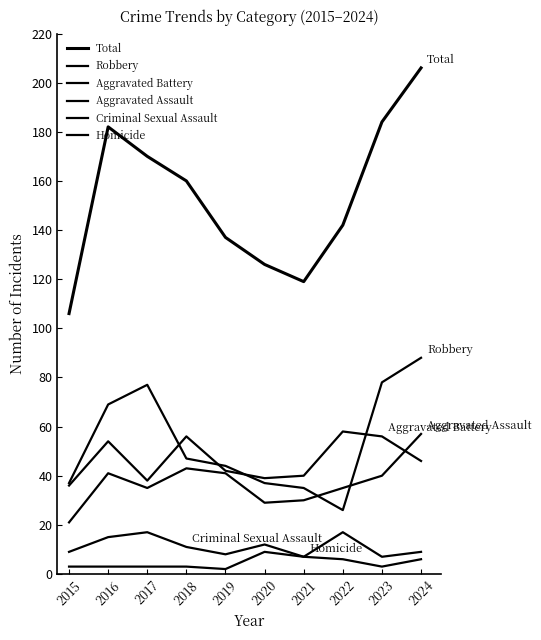

How many interior local peaks does the Homicide series have?

1